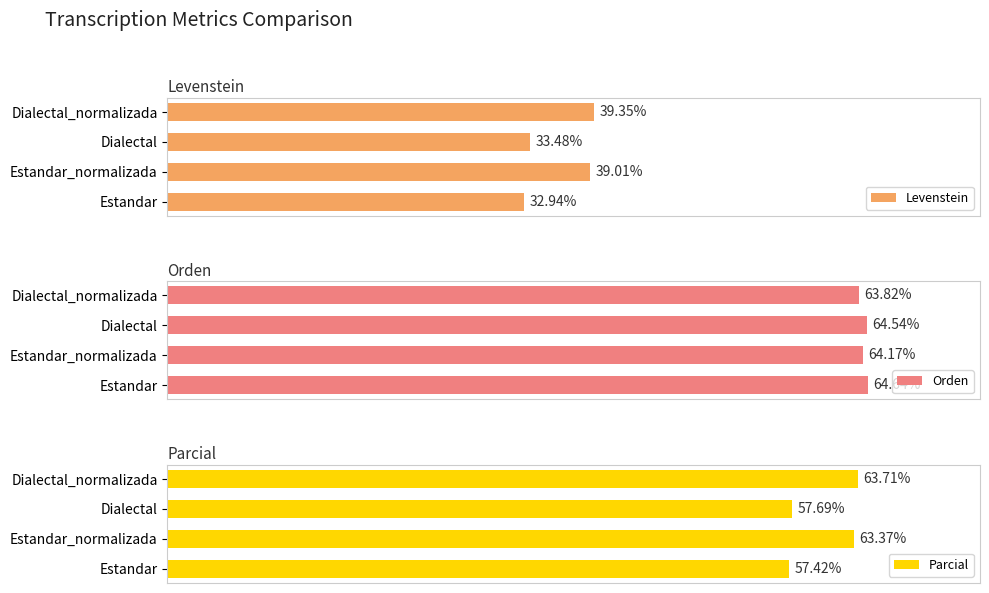

At which label is Levenstein closest to 36?

Dialectal